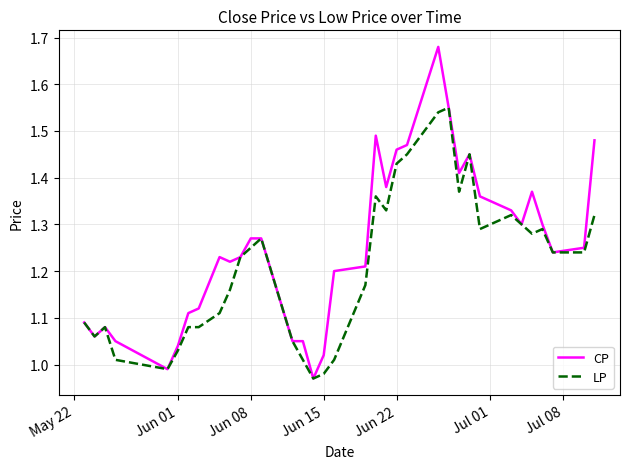

Which series has the largest total across all categories?

CP